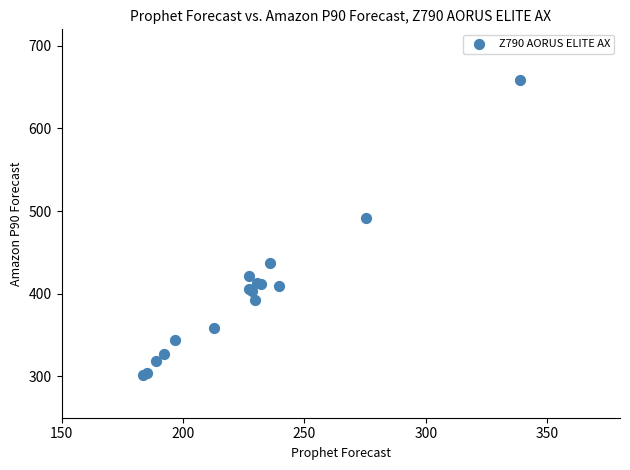

What Y value in the scatter plot is closest to 480?

492